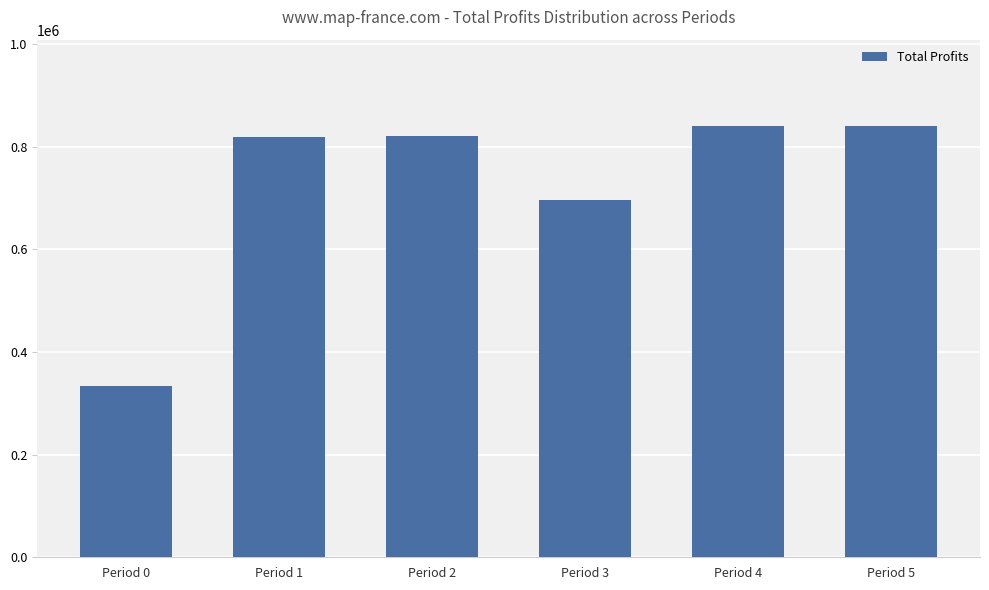

What value does the data have at Period 3?

695935.6